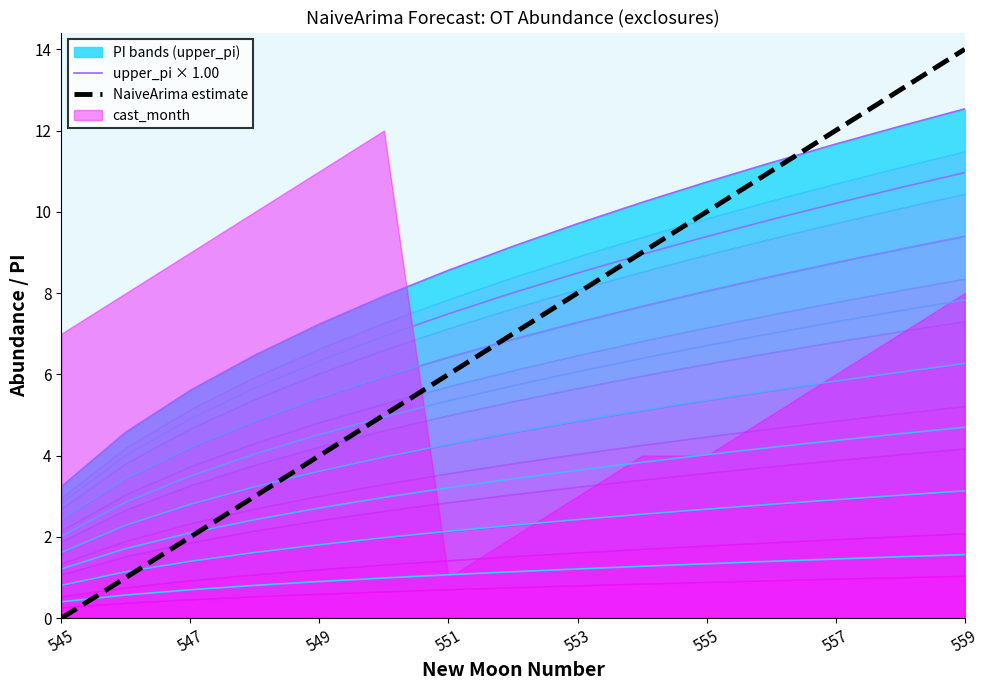

Rank the series by their average value, from highest to lowest.

upper_pi × 1.00, NaiveArima estimate